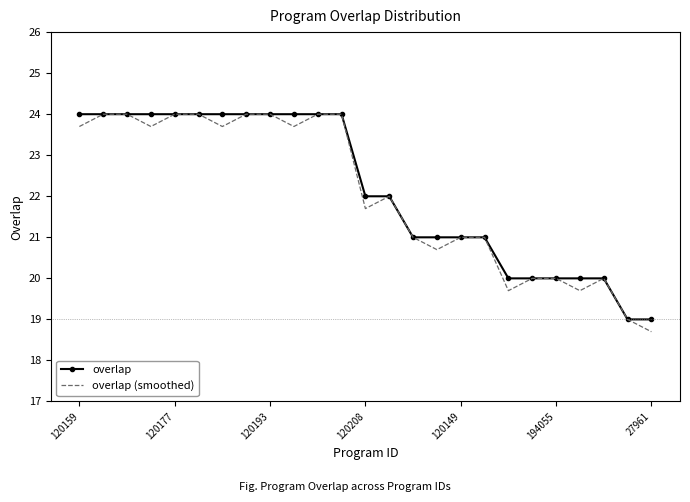

How many overlap values are between 20 and 24?

23